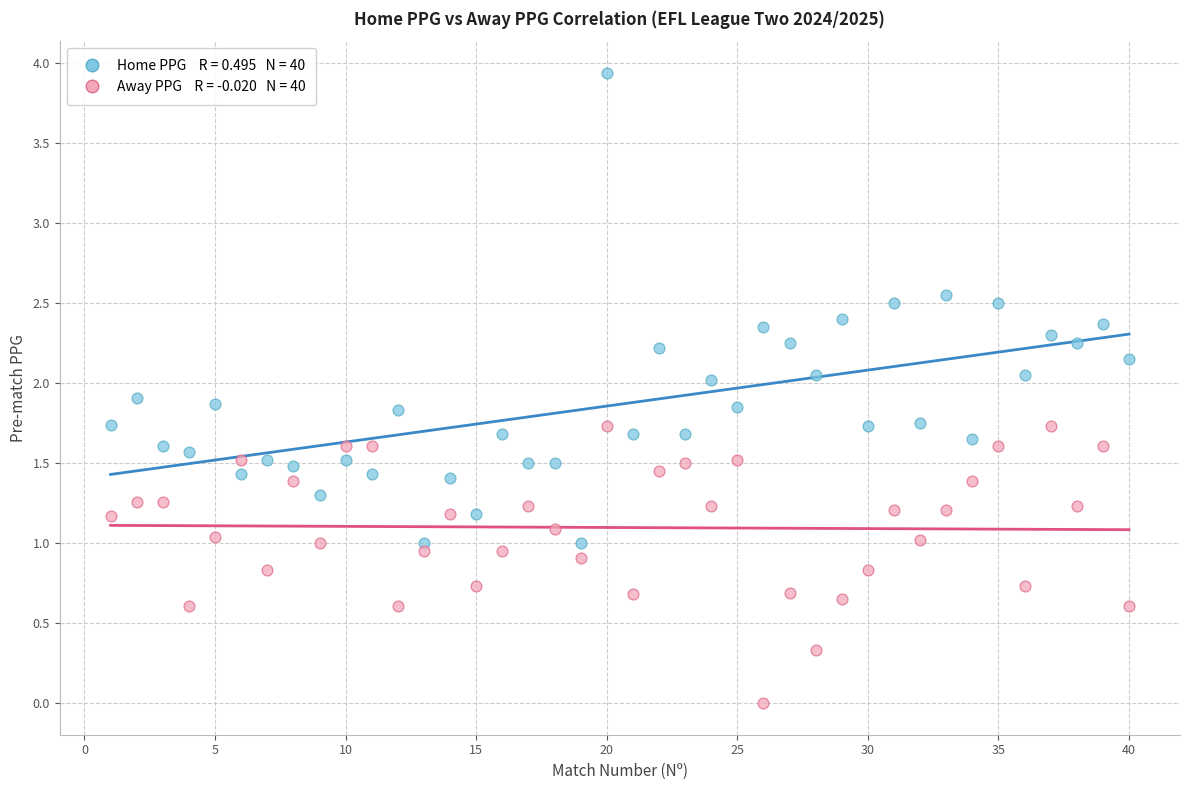

Across all data points, what is the range of Y values (max minus min)?

3.9